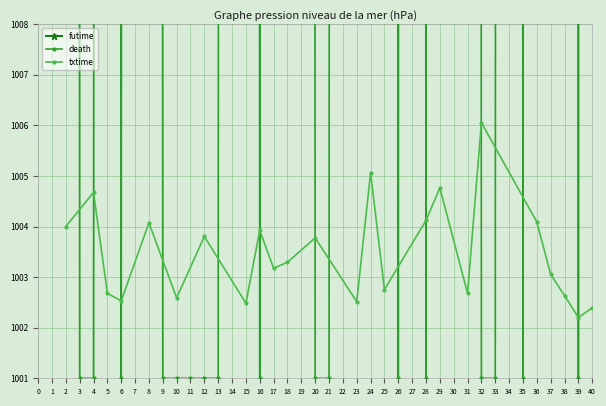

True or false: futime and death intersect in this chart.

True